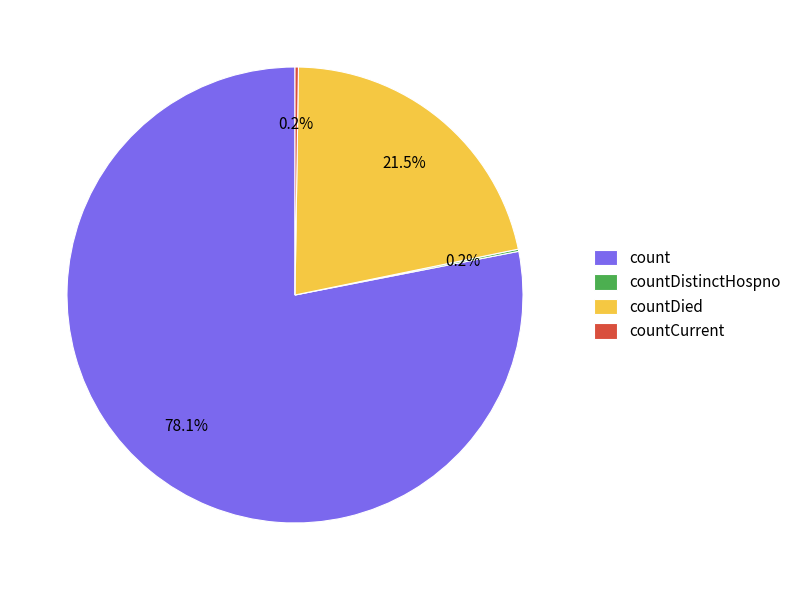

To the nearest percent, what is the average slice percentage?

25%